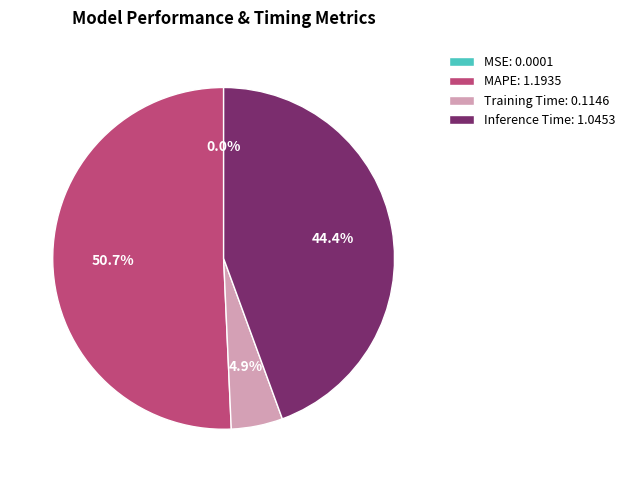

Is there any slice that represents more than half of the pie?

Yes